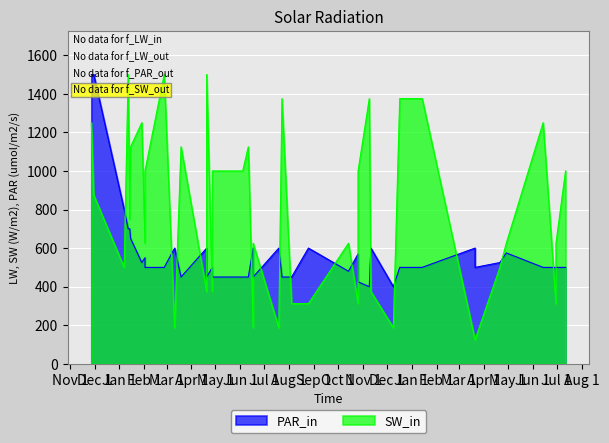

True or false: PAR_in has a value of 500 at 2021-02-26.

True